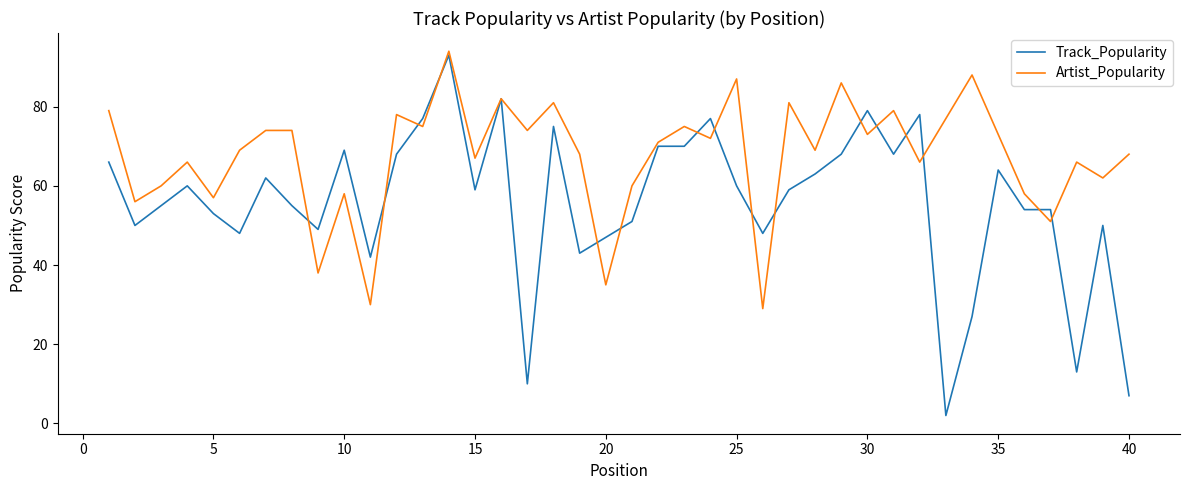

What is the greatest value displayed?

94